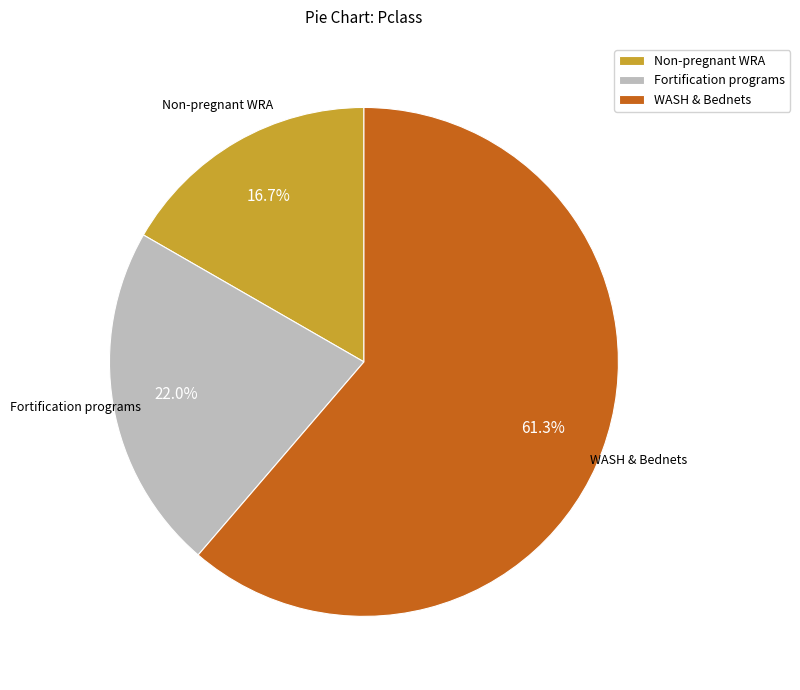

What is the total percentage of WASH & Bednets and Non-pregnant WRA?

78.0%